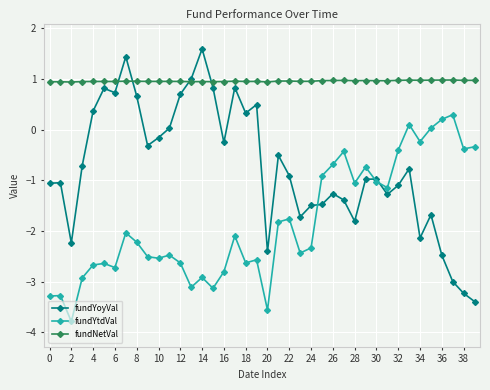

What is the value of the fundYtdVal point at the 24th from the left?

-2.4